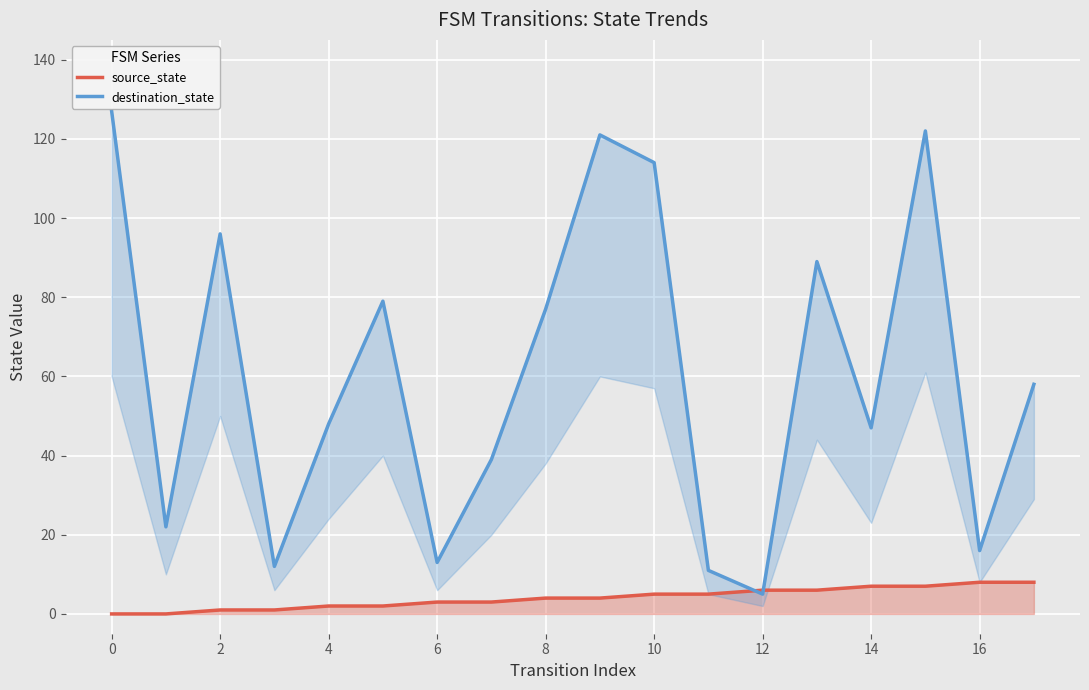

What is the sum of the source_state values at 12 and 10?

11